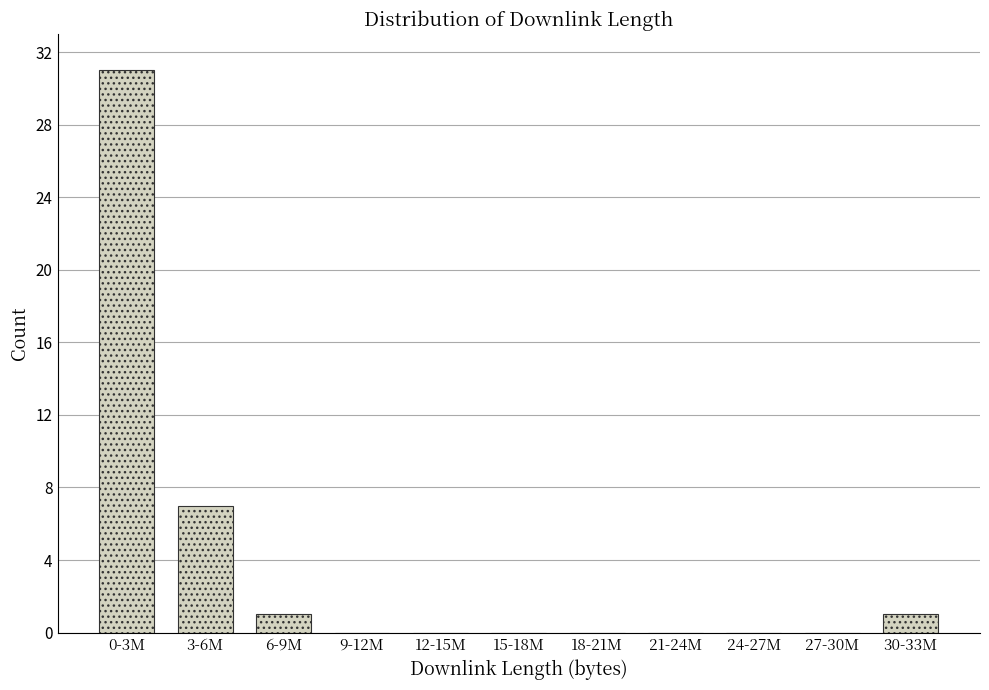

Reading left to right, transcribe all the data shown in this chart.

0-3M=31	3-6M=7	6-9M=1	9-12M=0	12-15M=0	15-18M=0	18-21M=0	21-24M=0	24-27M=0	27-30M=0	30-33M=1